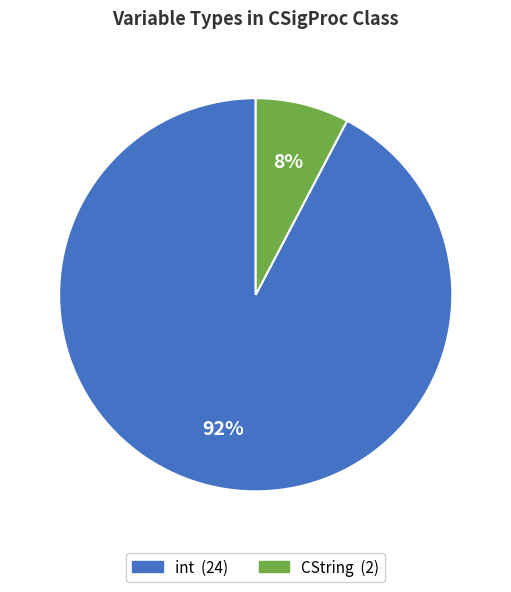

Do CString and int together represent more than half of the pie?

Yes